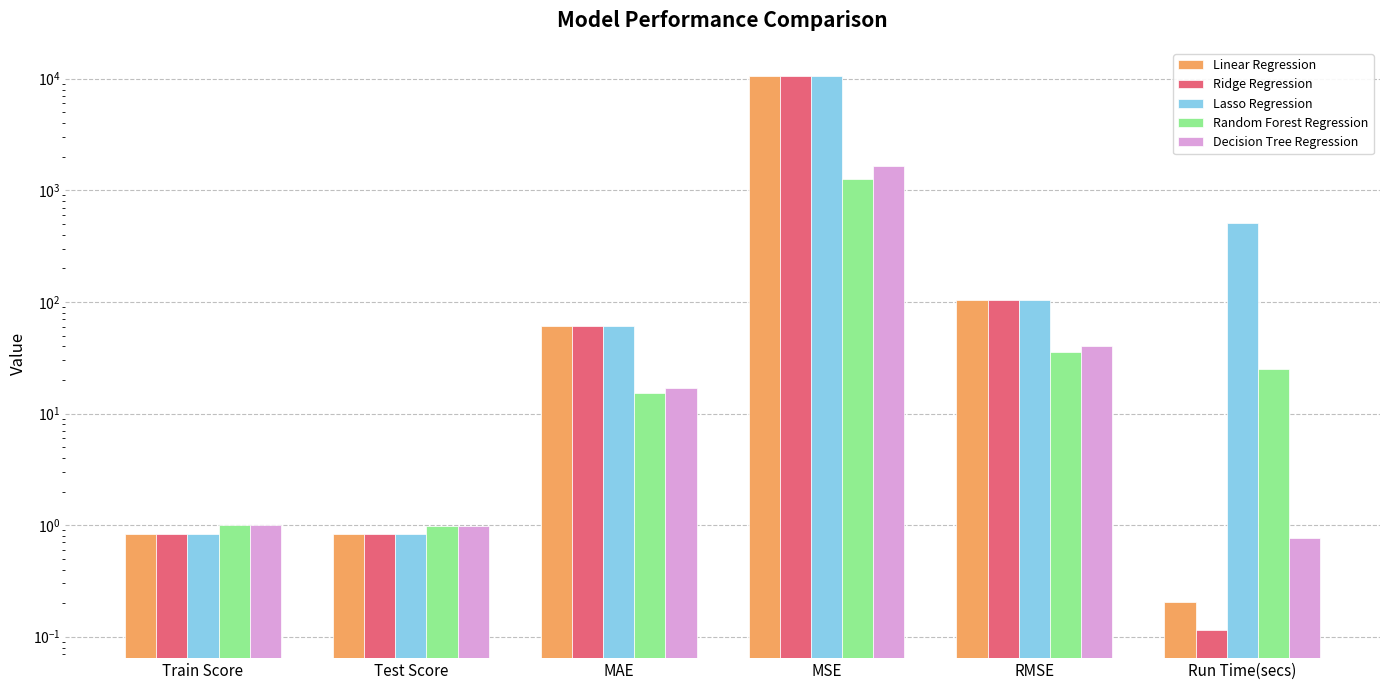

Is the value of Lasso Regression at Train Score greater than the value of Decision Tree Regression at Run Time(secs)?

Yes